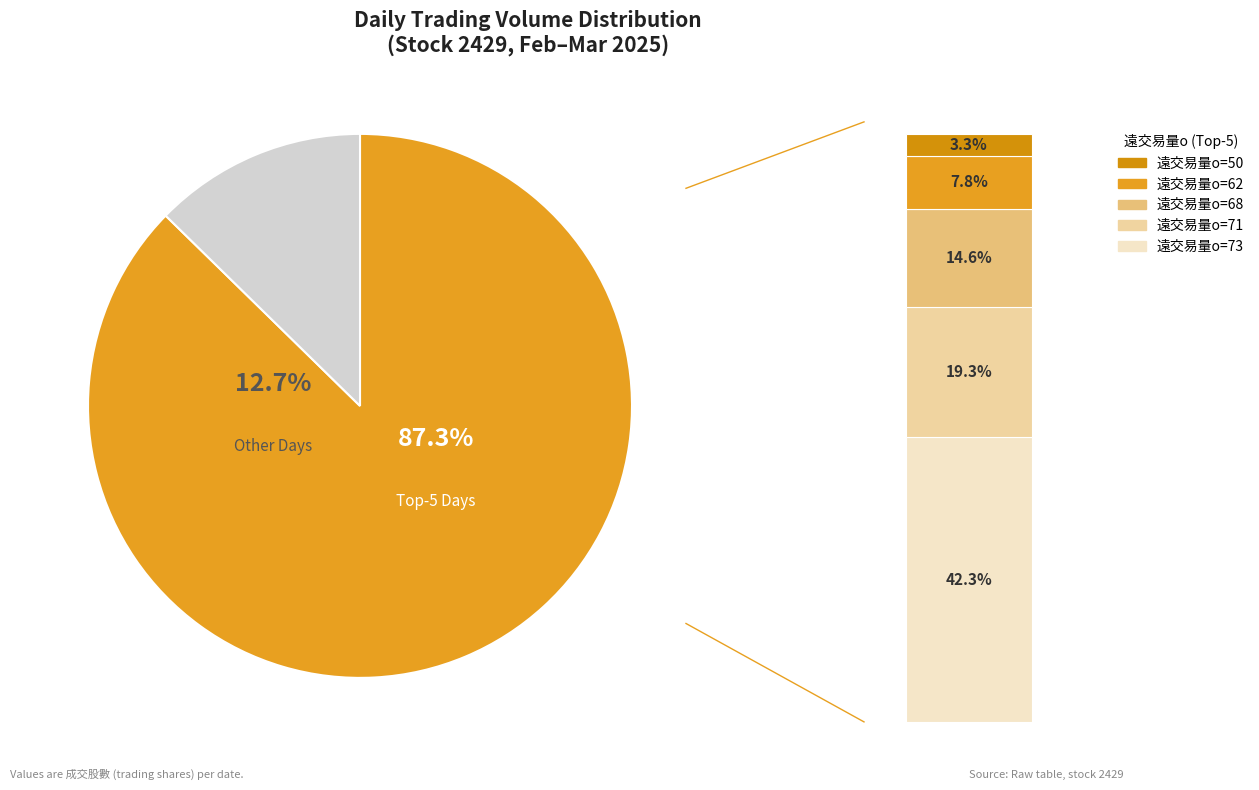

What percentage is the 68 slice, to the nearest percent?

15%